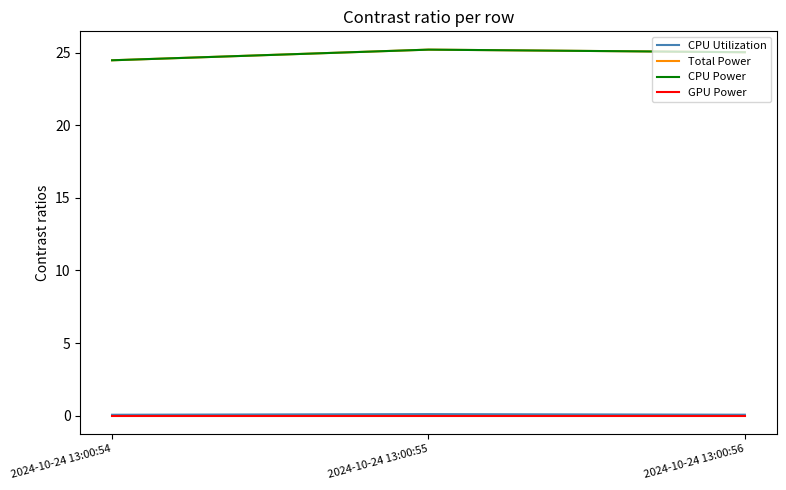

The value of Total Power at 2024-10-24 13:00:54 is 24.5. True or false?

True